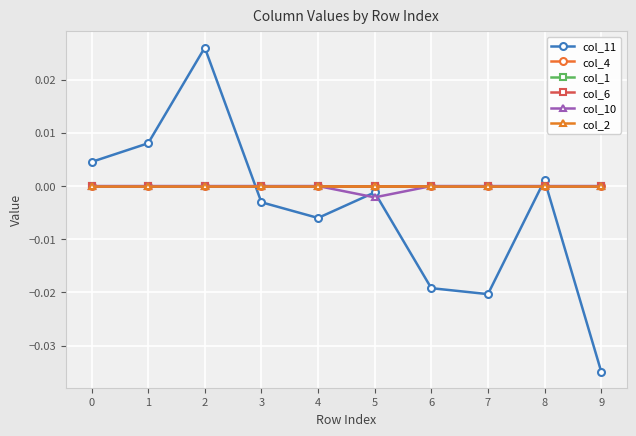

List the labels in order of col_2 value, largest first.

0, 1, 2, 3, 4, 5, 6, 7, 8, 9